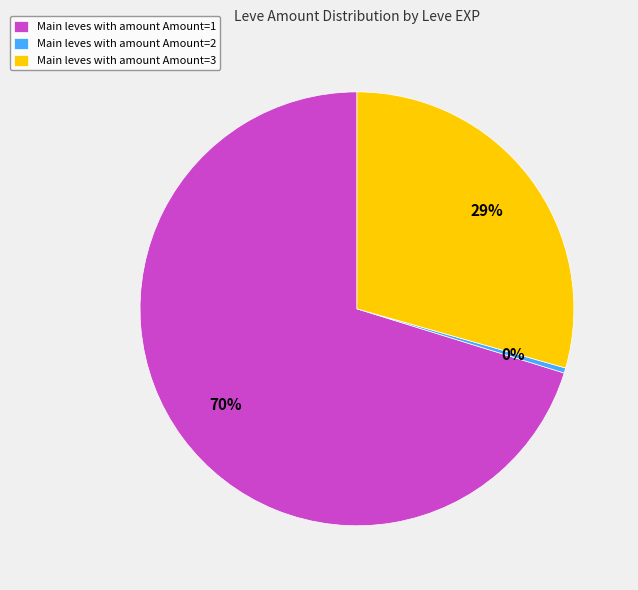

How many slices are in this pie chart?

3